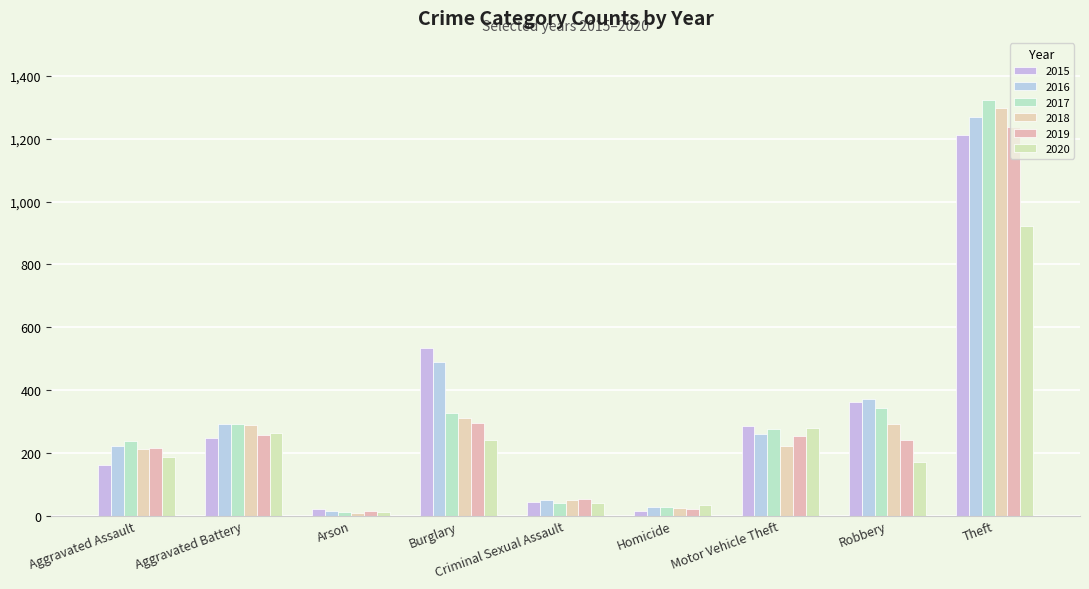

How many categories are shown in the chart?

9